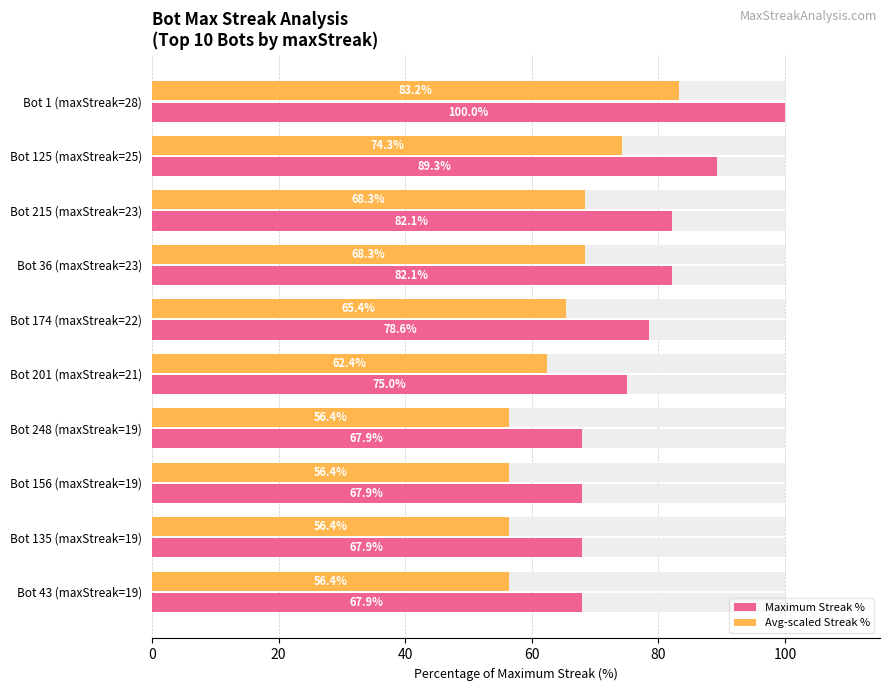

Which series changed the most between Bot 156 (maxStreak=19) and Bot 43 (maxStreak=19)?

Maximum Streak %